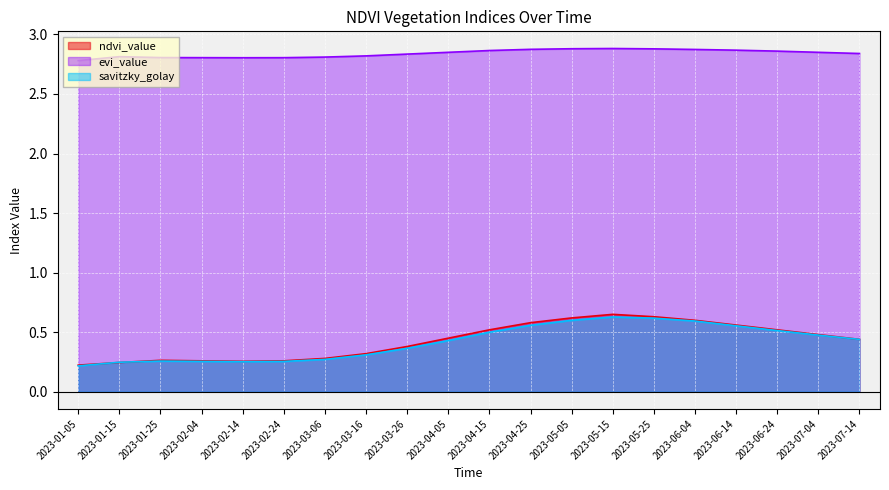

What is the sum of all evi_value values?

56.8